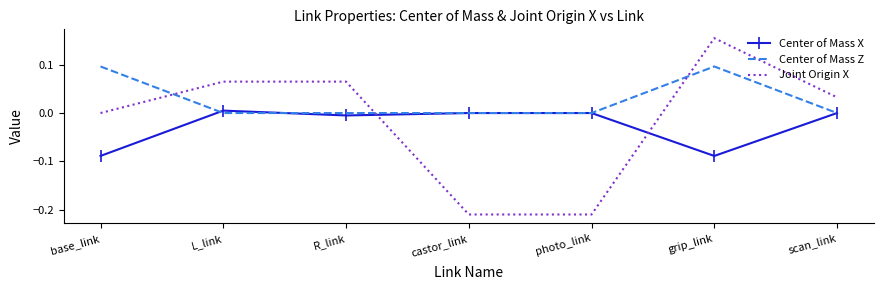

Between which two adjacent categories do Center of Mass X and Joint Origin X first intersect?

R_link and castor_link